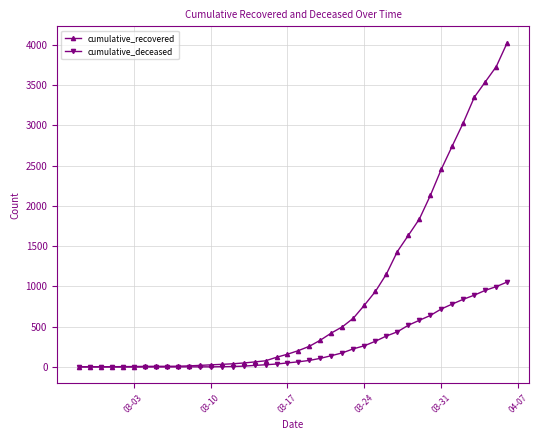

What is the highest value of the cumulative_recovered series?

4028